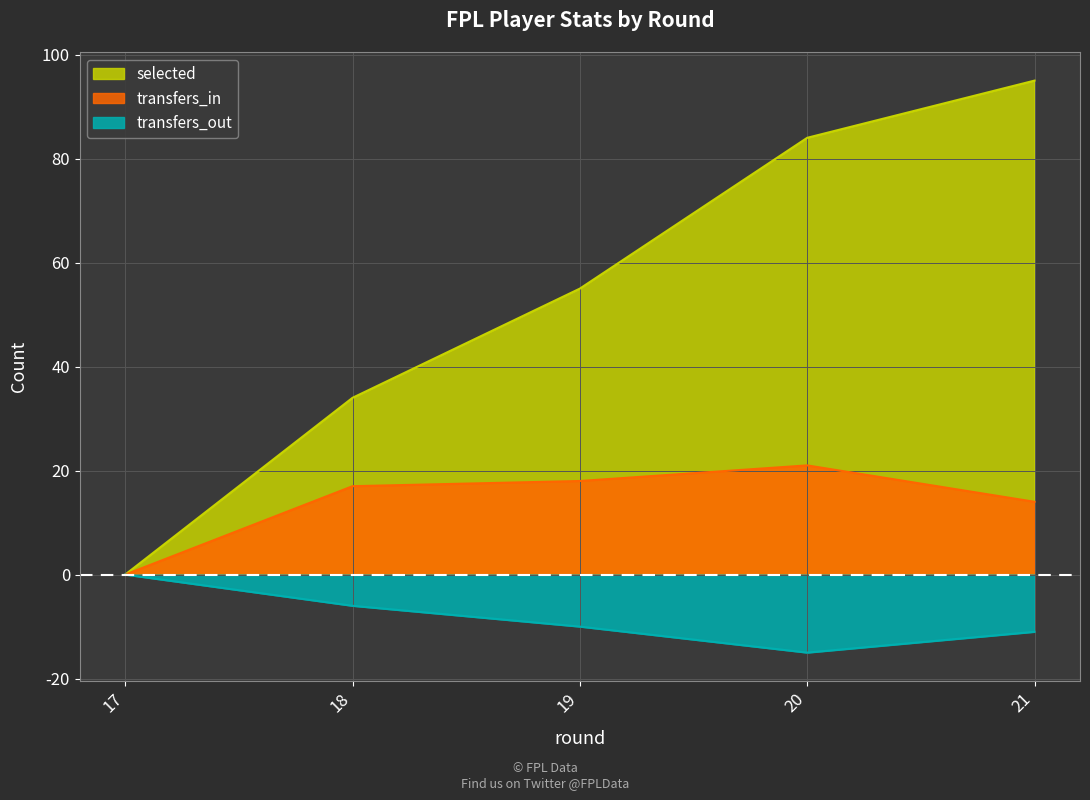

True or false: transfers_in and selected cross at least once.

False